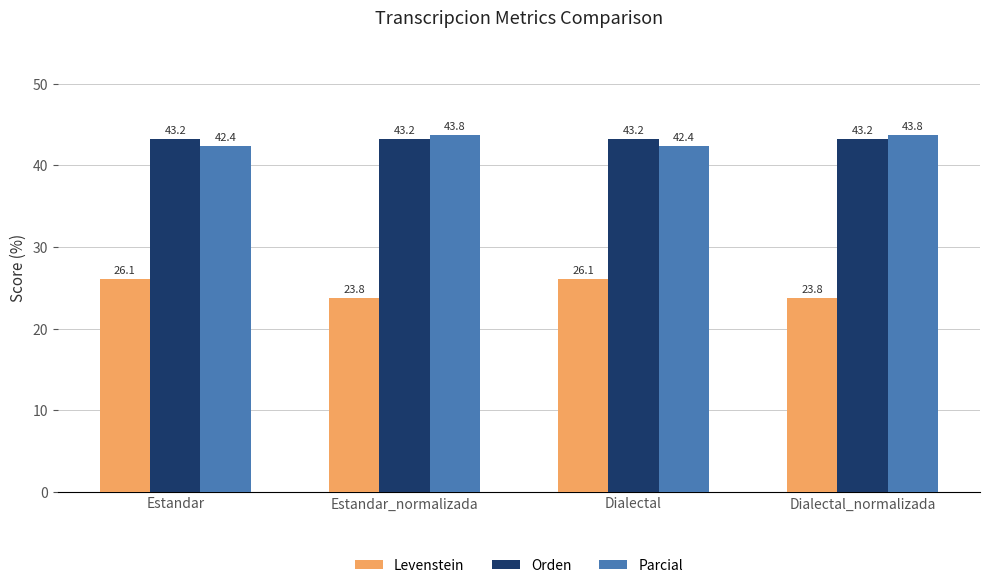

How many categories are shown in the chart?

4